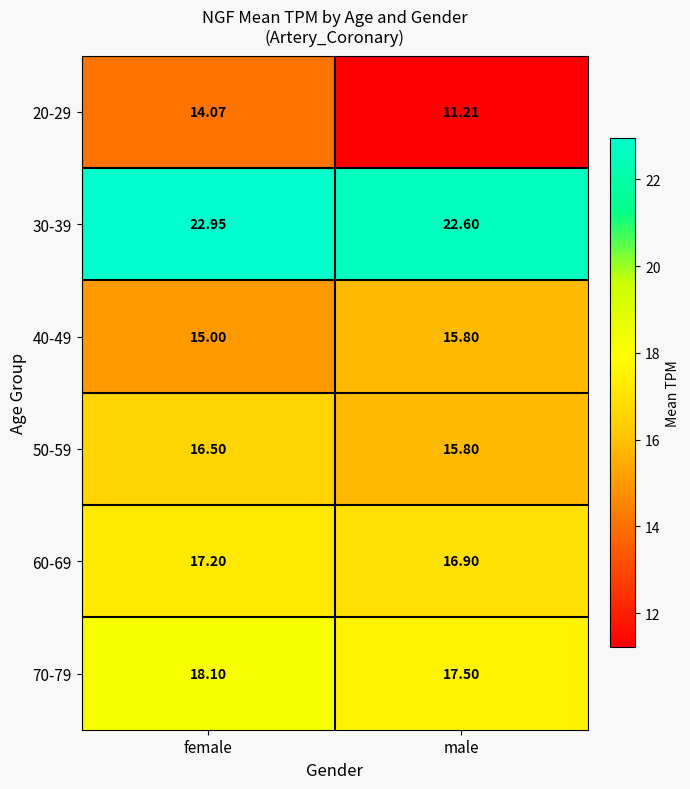

At which label is 40-49 closest to 15?

female